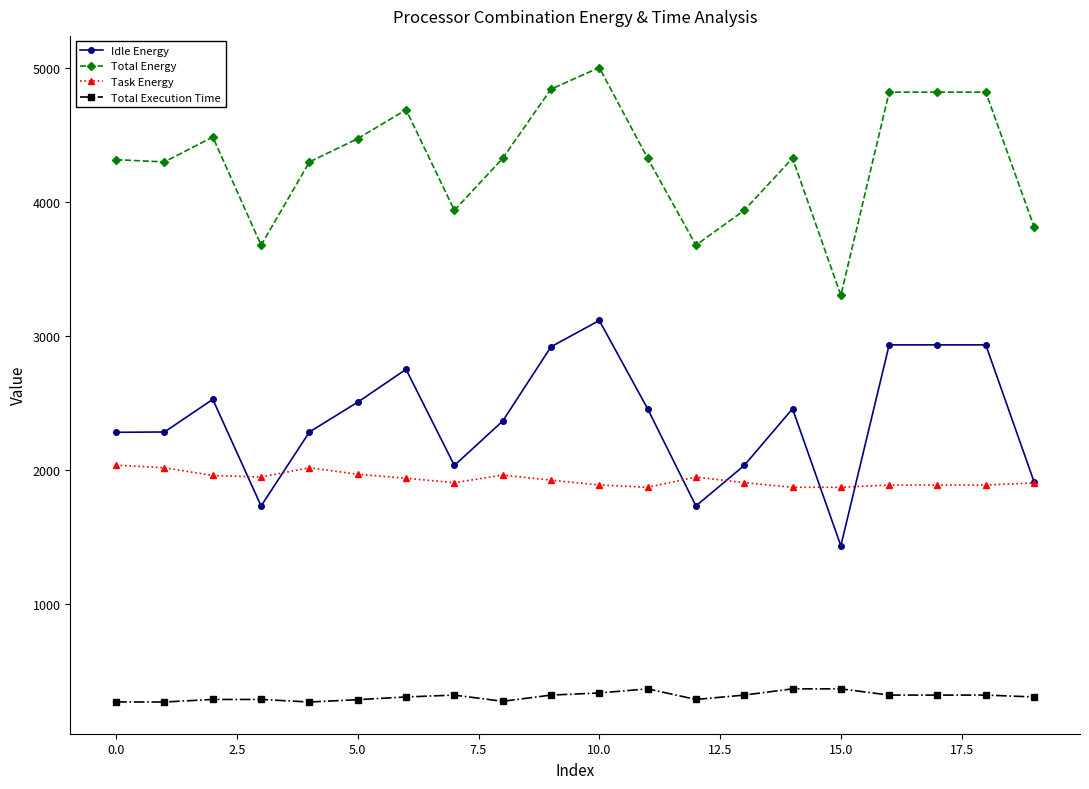

True or false: Task Energy and Total Energy cross at least once.

False